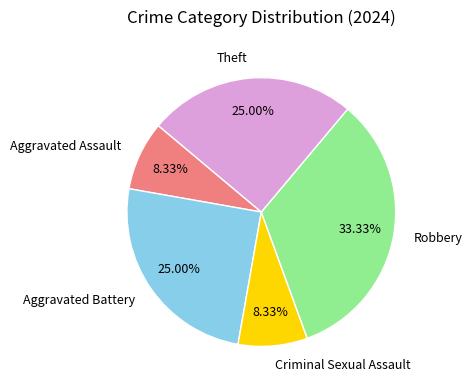

What is the ratio of the value at Robbery to the value at Aggravated Assault?

4.0